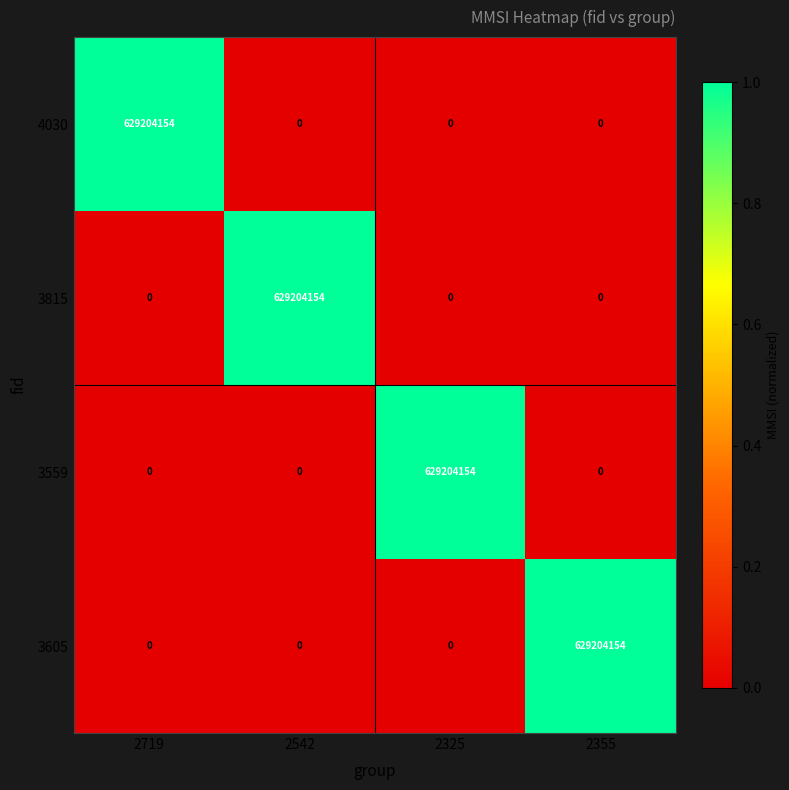

Reading right to left, list all the values displayed in this chart.

4030: 2355=0	2325=0	2542=0	2719=629204154
3815: 2355=0	2325=0	2542=629204154	2719=0
3559: 2355=0	2325=629204154	2542=0	2719=0
3605: 2355=629204154	2325=0	2542=0	2719=0